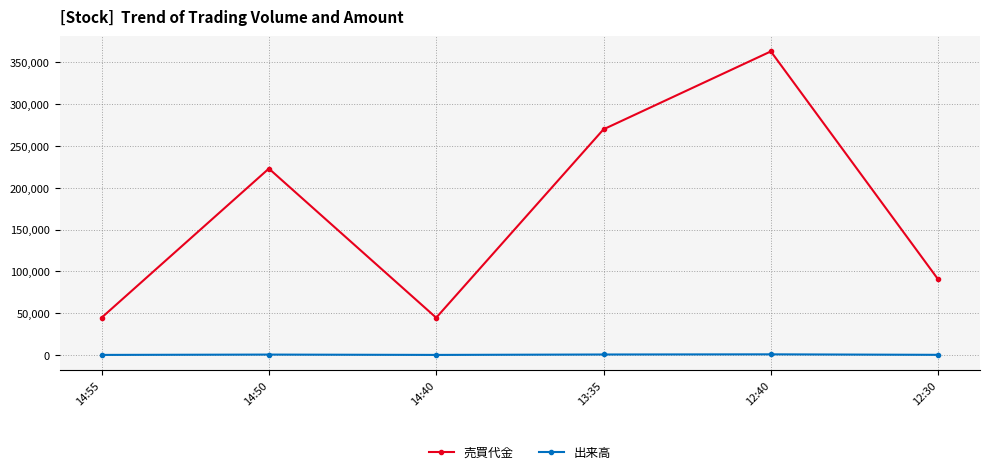

What are all the series names shown in the legend?

売買代金, 出来高